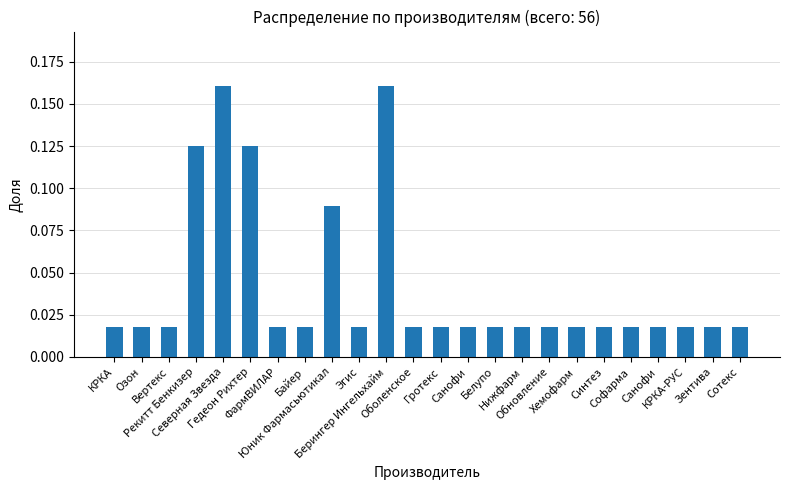

At which category does the chart reach its minimum across all series?

КРКА